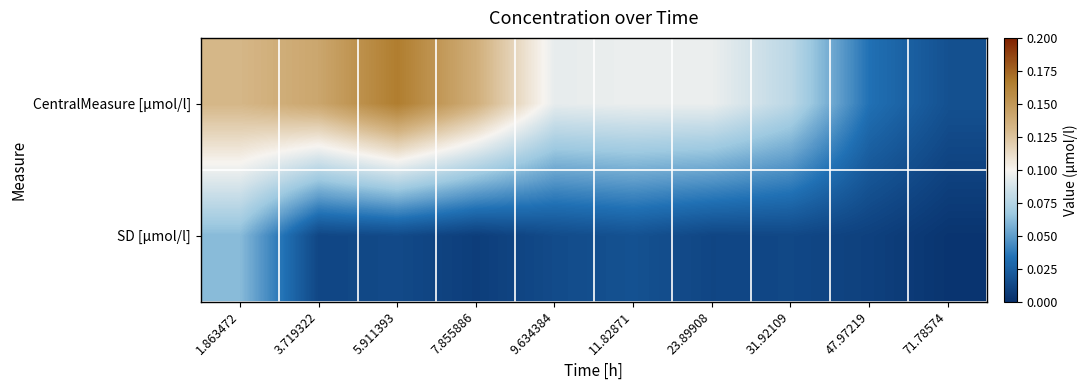

List the series in order of their overall mean, lowest first.

SD [µmol/l], CentralMeasure [µmol/l]